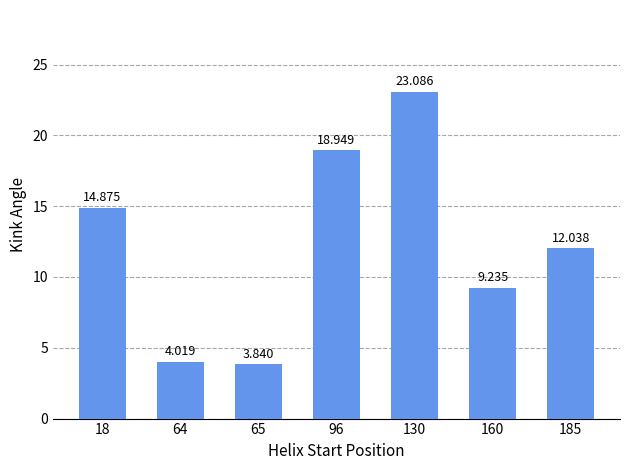

Approximately how many times larger is the value at 160 compared to 130?

0.4